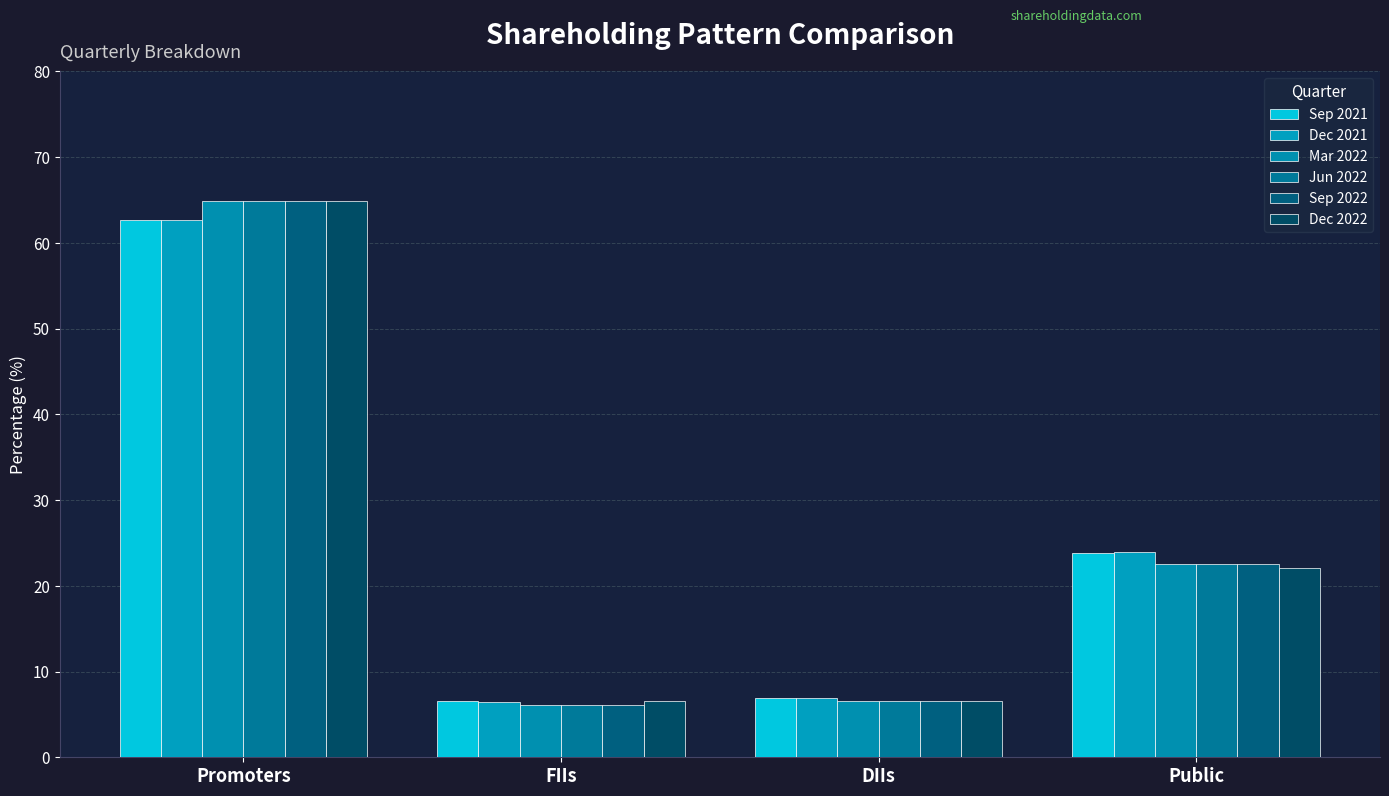

Reading left to right, extract all data points from this chart.

Sep 2021: Promoters=62.6	FIIs=6.6	DIIs=6.9	Public=23.9
Dec 2021: Promoters=62.6	FIIs=6.5	DIIs=6.9	Public=23.9
Mar 2022: Promoters=64.8	FIIs=6.1	DIIs=6.5	Public=22.5
Jun 2022: Promoters=64.8	FIIs=6.0	DIIs=6.5	Public=22.6
Sep 2022: Promoters=64.8	FIIs=6.0	DIIs=6.5	Public=22.6
Dec 2022: Promoters=64.8	FIIs=6.6	DIIs=6.5	Public=22.0